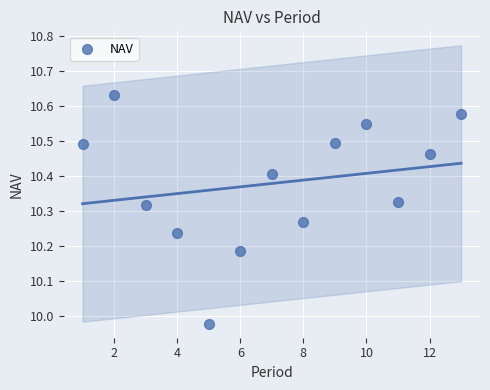

What is the range of Y values (max minus min)?

0.7